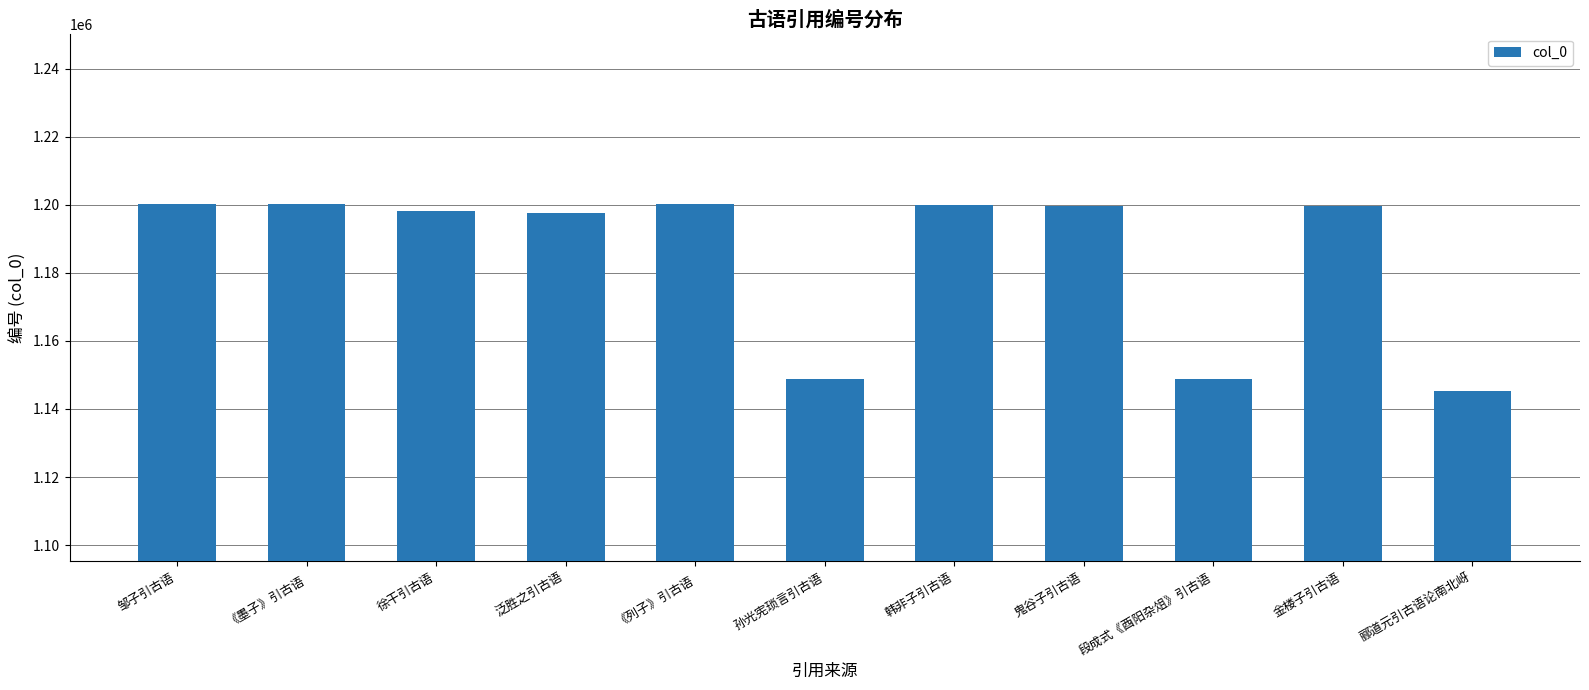

What is the minimum value shown in the chart?

1145200